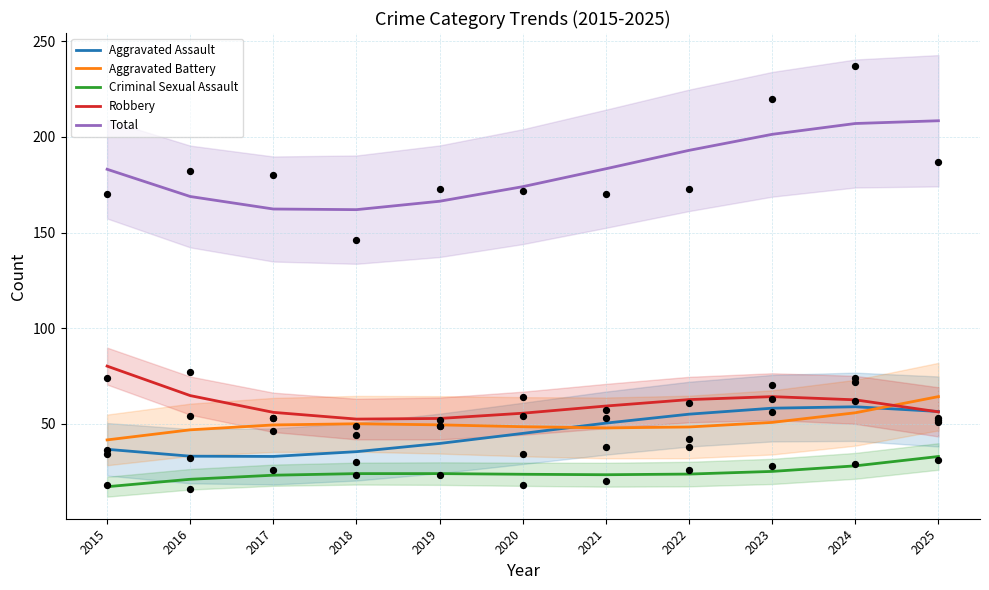

What is the total value across all series at 2023?

399.3